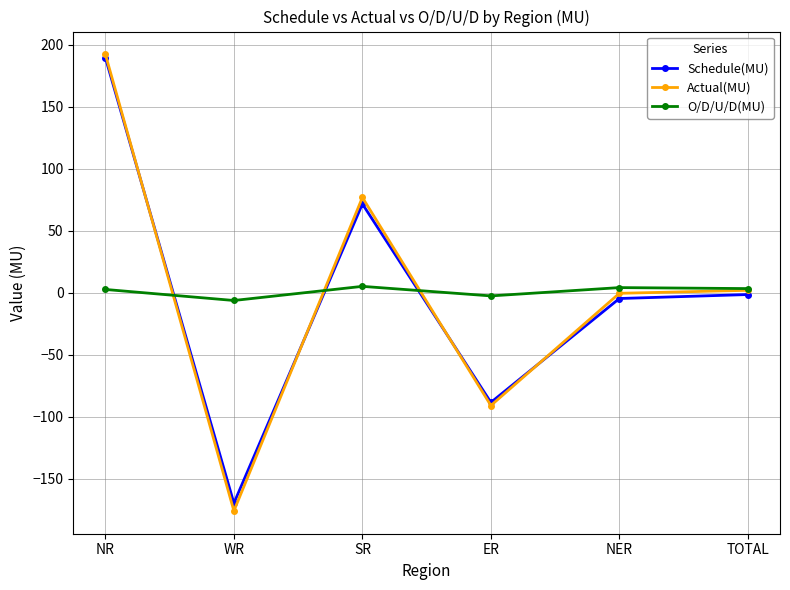

What is the smallest value displayed?

-175.9